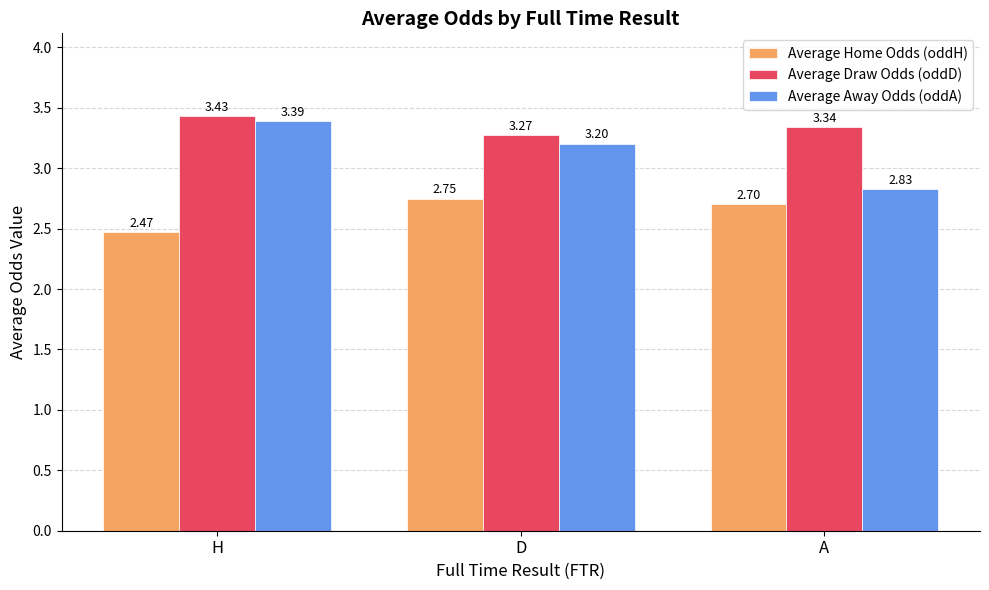

The value of Average Home Odds (oddH) at A is 4.1. True or false?

False